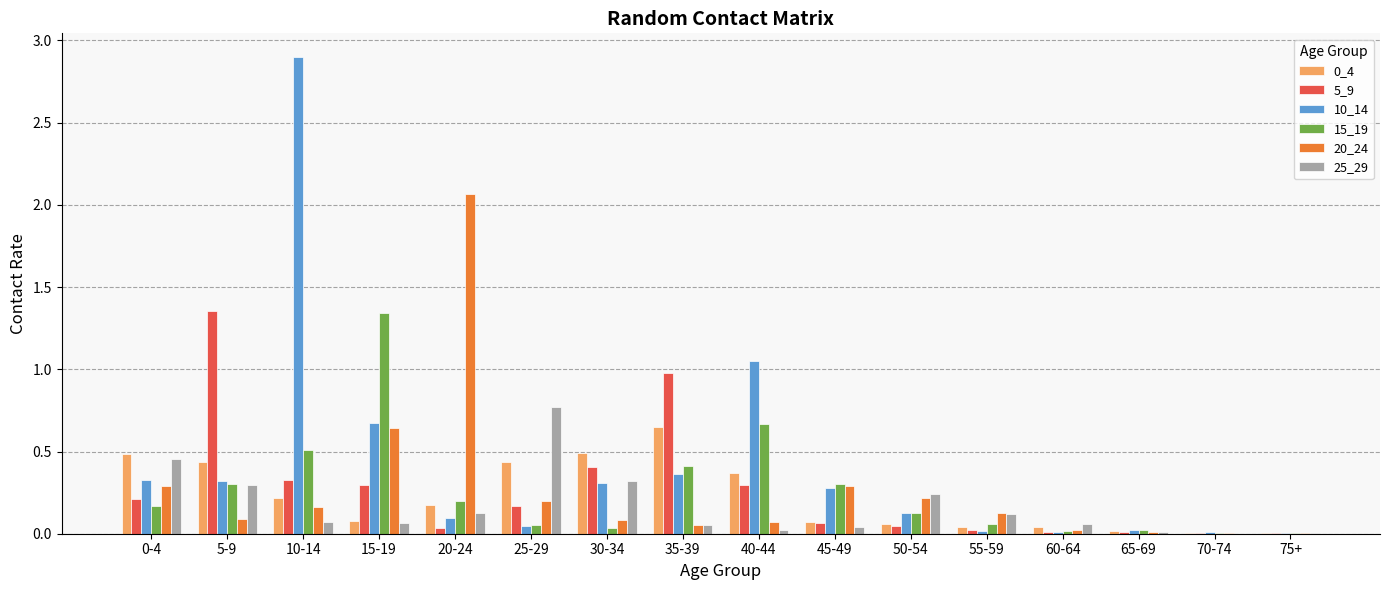

What is the sum of all 5_9 values?

4.2